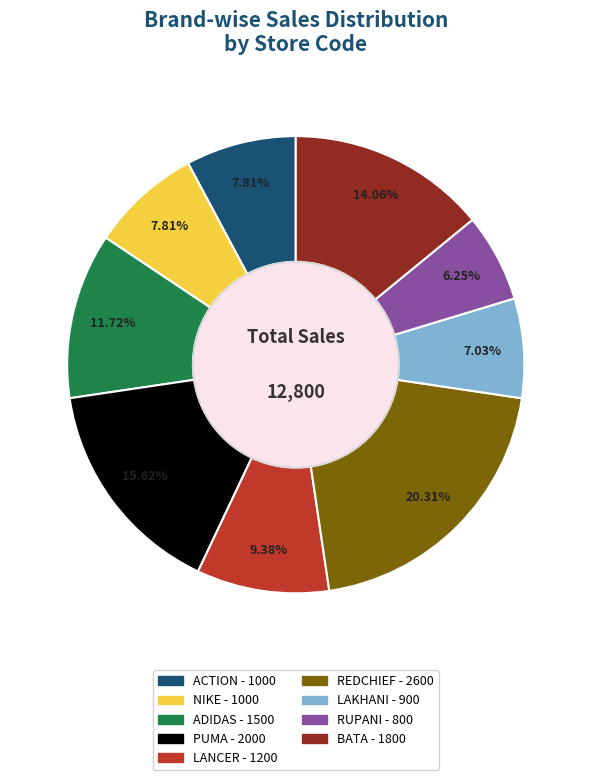

To the nearest percent, what is the combined percentage of REDCHIEF and BATA?

34%